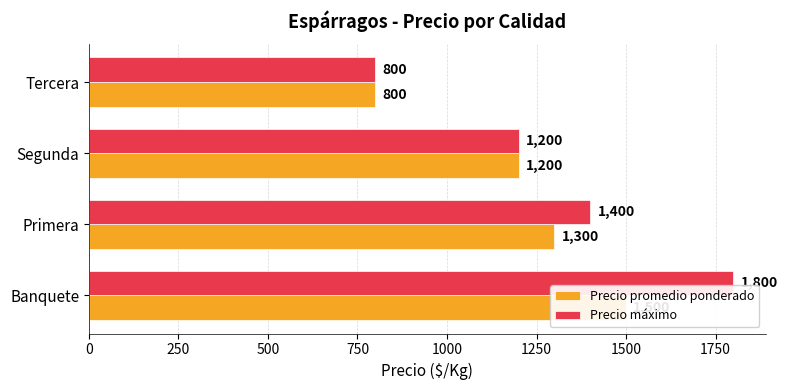

What are all the series names shown in the legend?

Precio promedio ponderado, Precio máximo